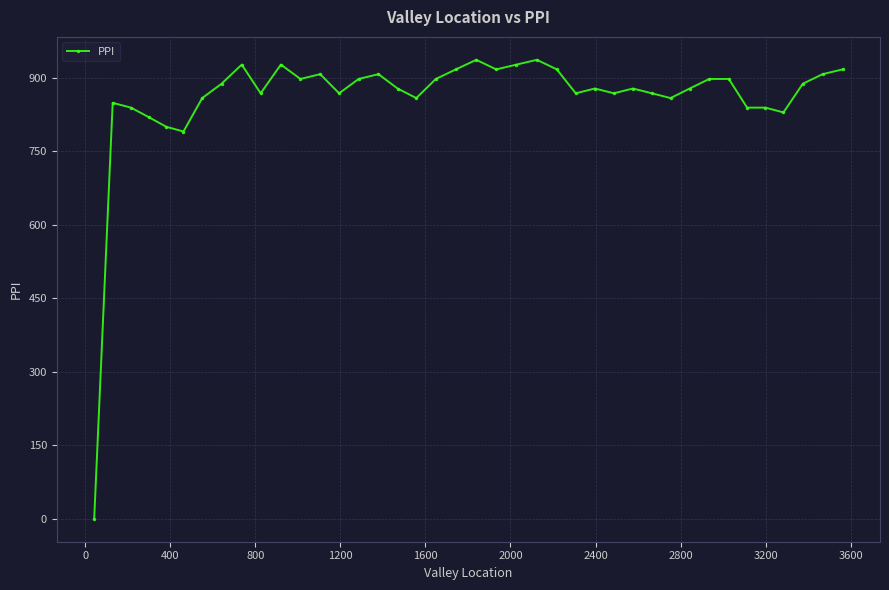

What is the difference between the maximum and minimum values?

936.6